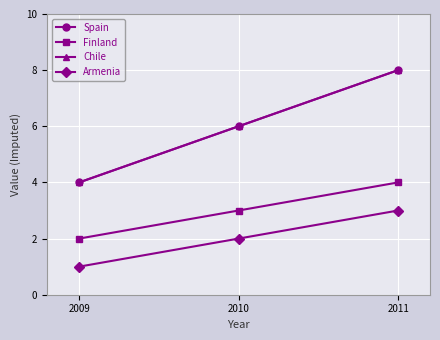

Does the chart have visible grid lines?

Yes